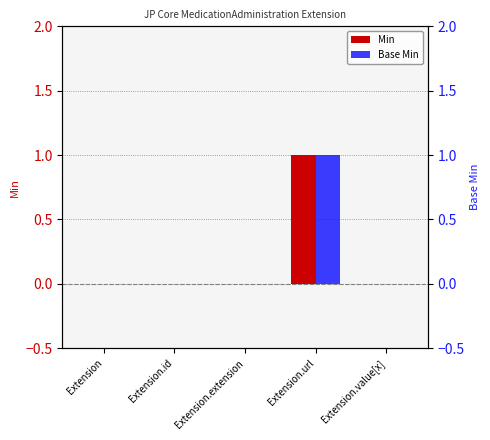

Count the number of data series in this chart.

2